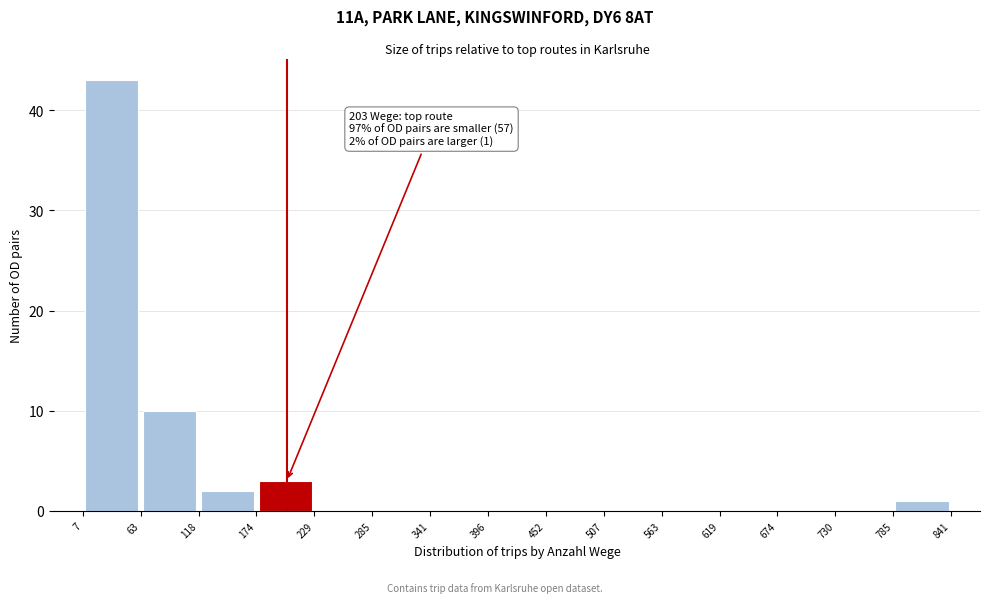

Which range on the x-axis has the tallest bar?

7 to 63